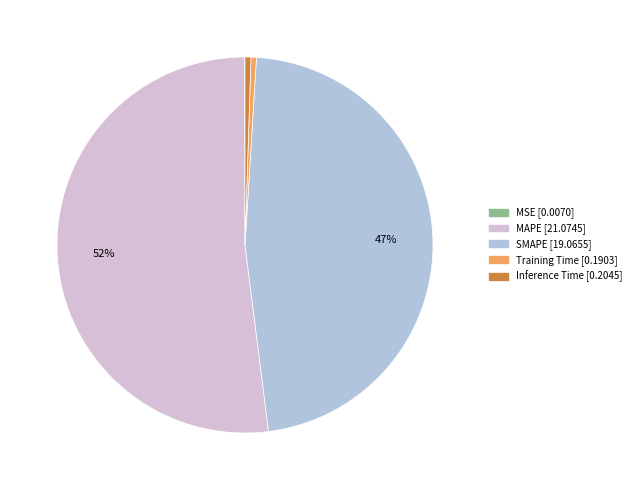

Is there a majority slice in this chart?

Yes